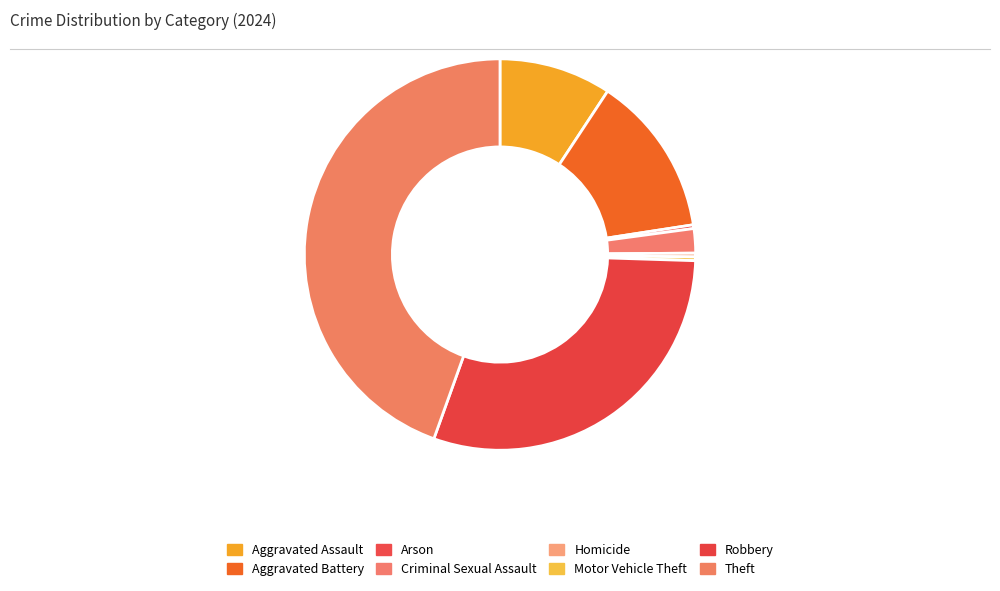

What portion of the pie excludes Robbery?

70.0%